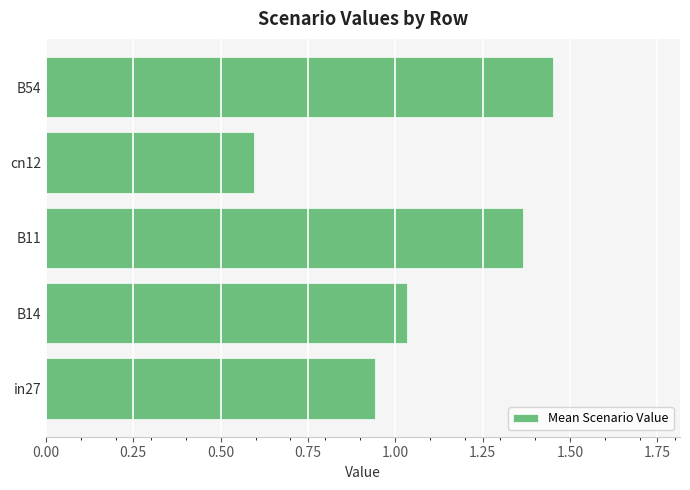

What is the ratio of the value at B11 to the value at B14?

1.3